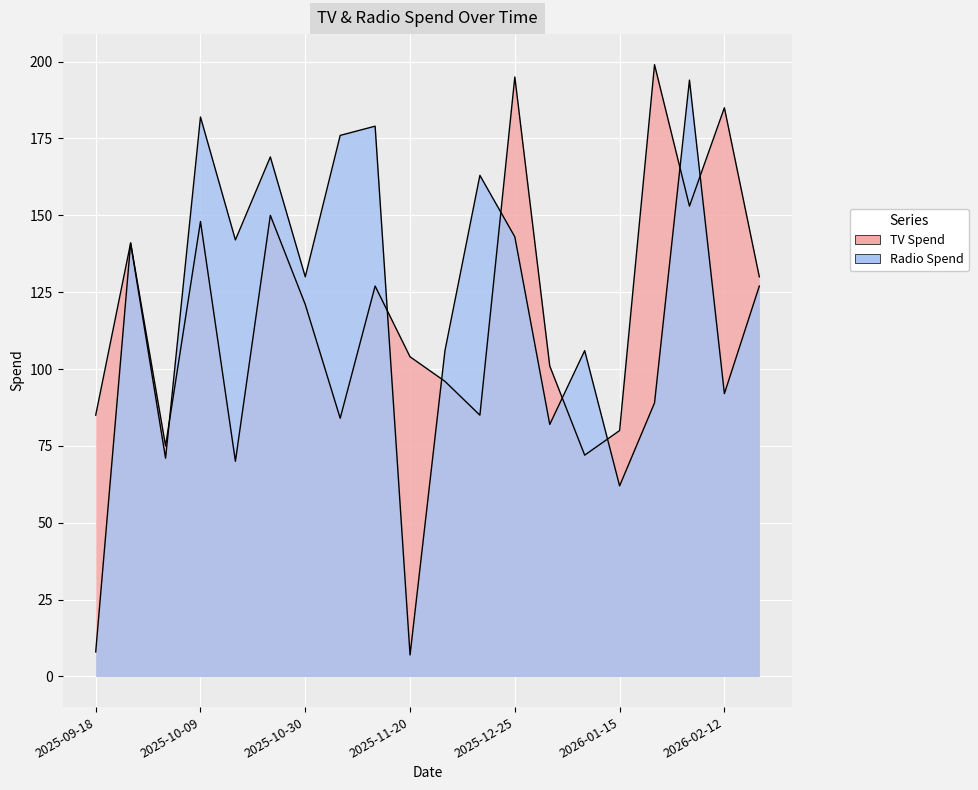

What is the sum of the Radio Spend values at 2025-09-25 and 2026-02-12?

233